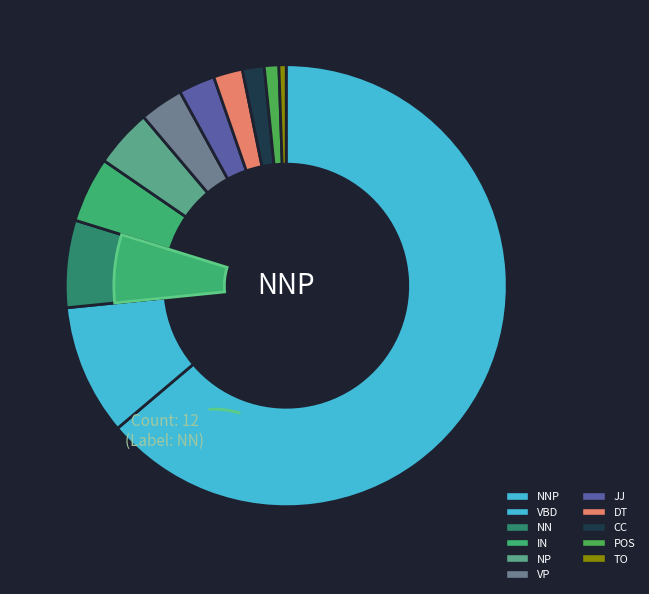

Combined, do VP and NP account for over 50%?

No